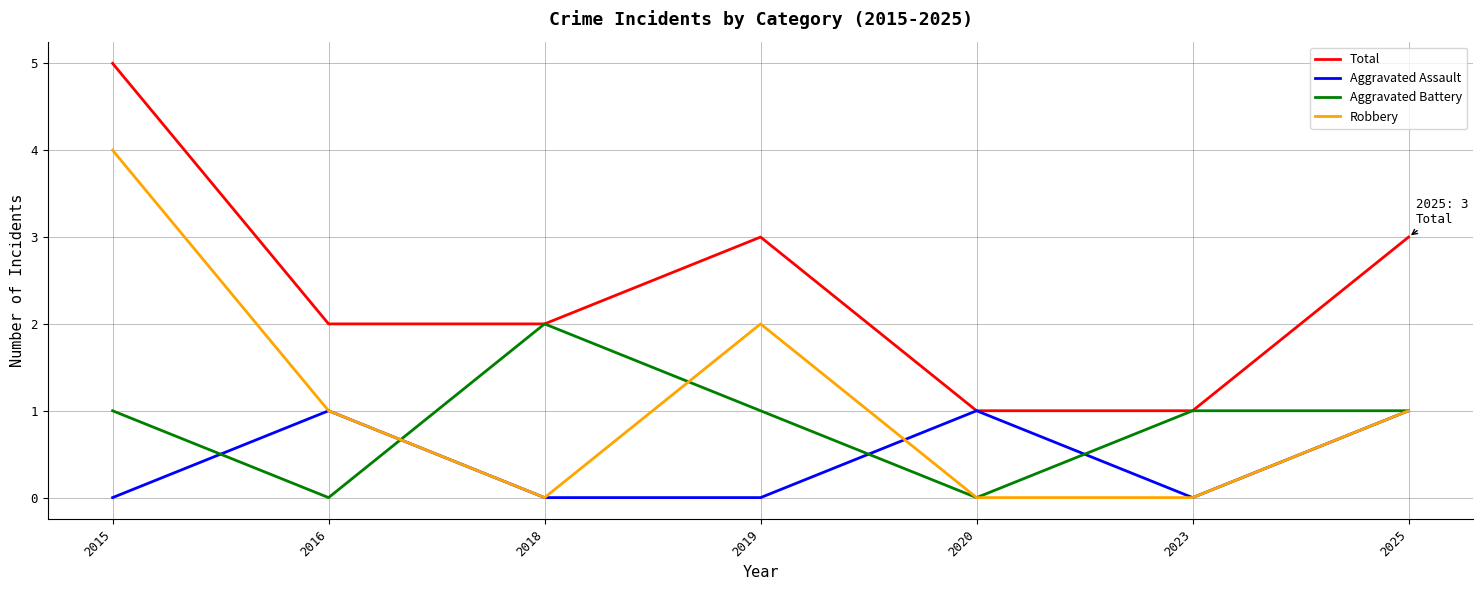

How many interior local peaks does the Robbery series have?

1